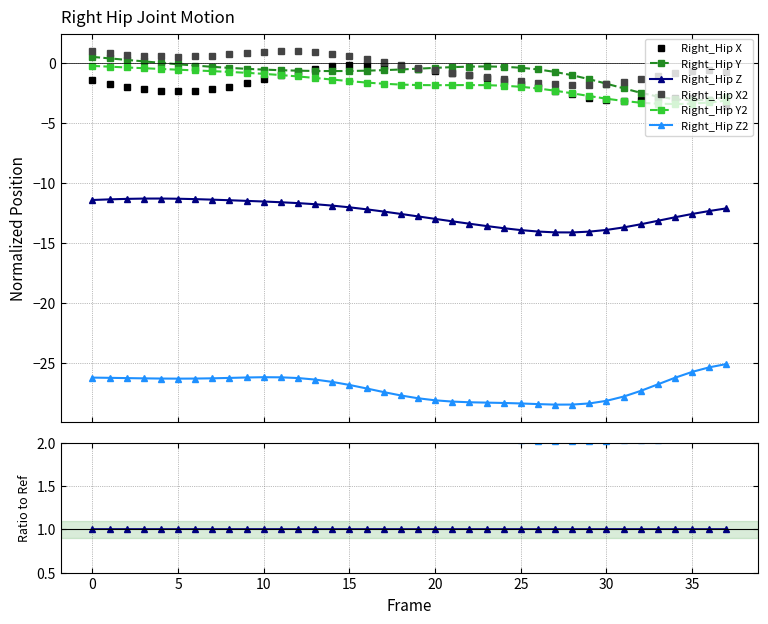

True or false: Right_Hip Y has a value of 0.0 at 25.

False